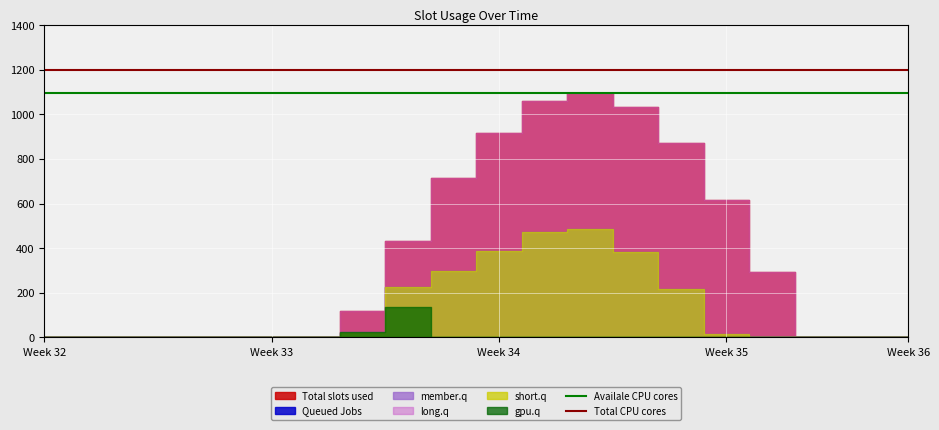

At how many categories does at least one series exceed 1149?

2